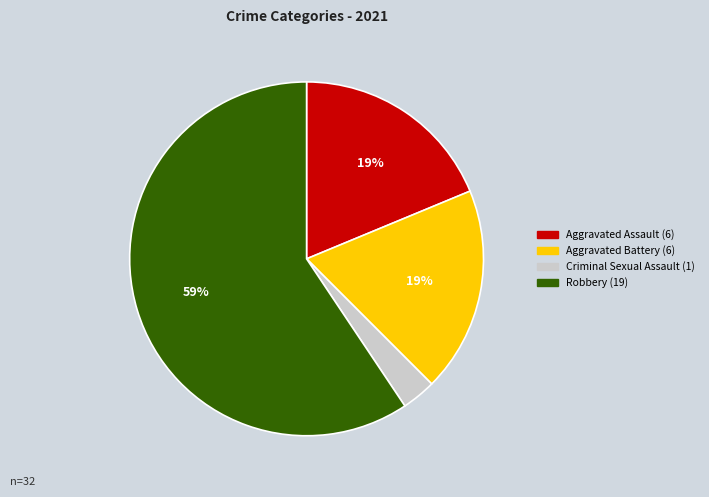

Combined, do Robbery (19) and Criminal Sexual Assault (1) account for over 50%?

Yes